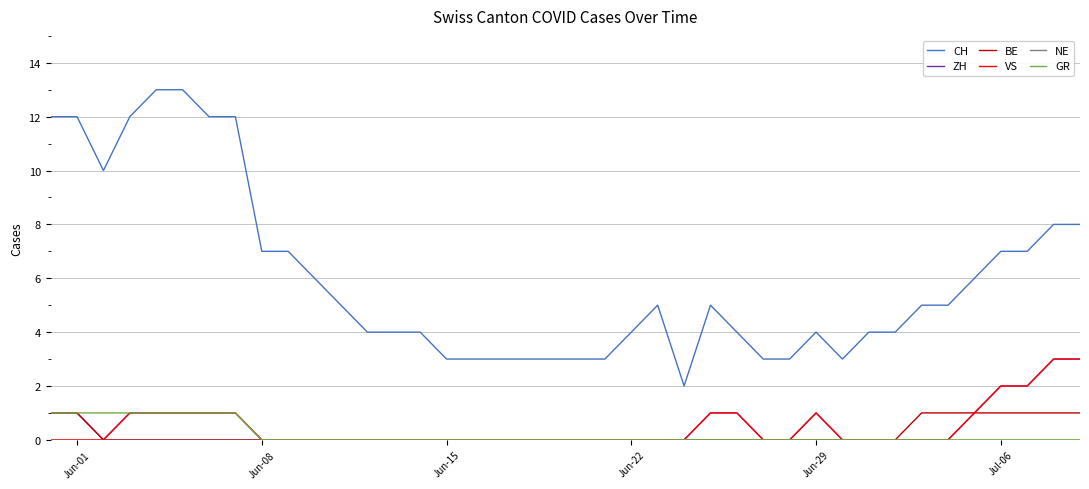

Does the chart have visible grid lines?

Yes